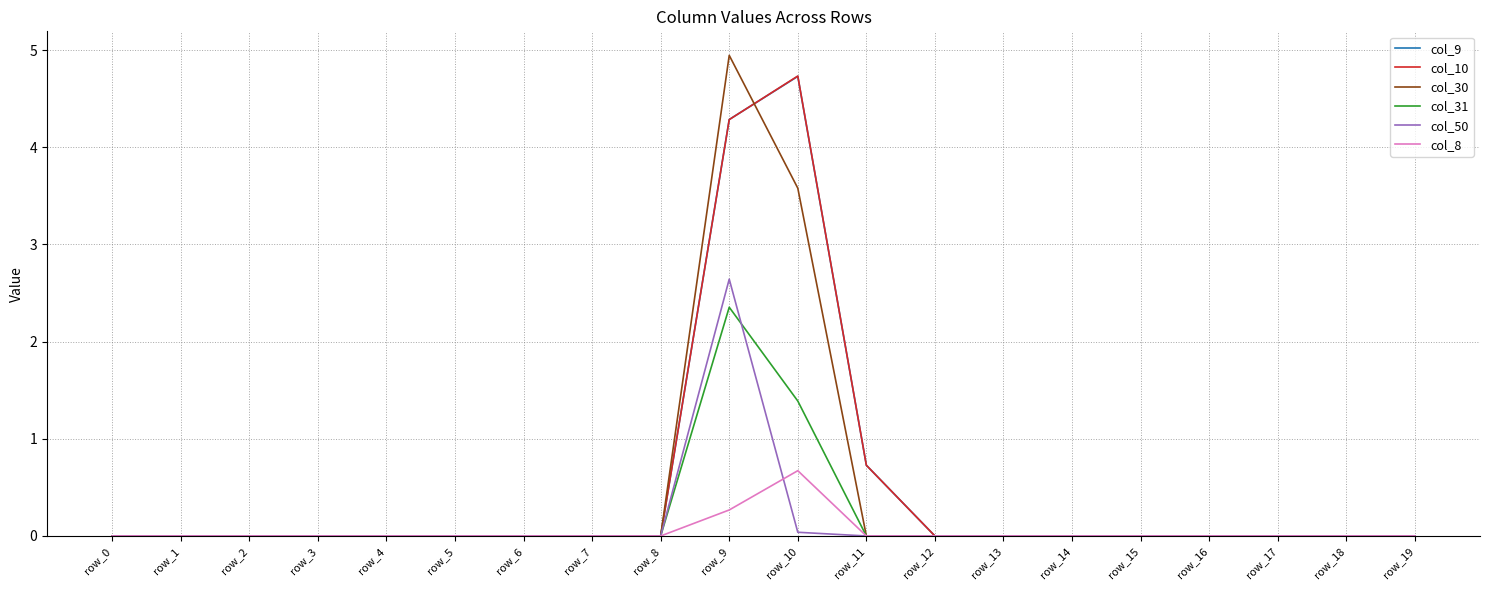

At which category is the sum across all series the highest?

row_9